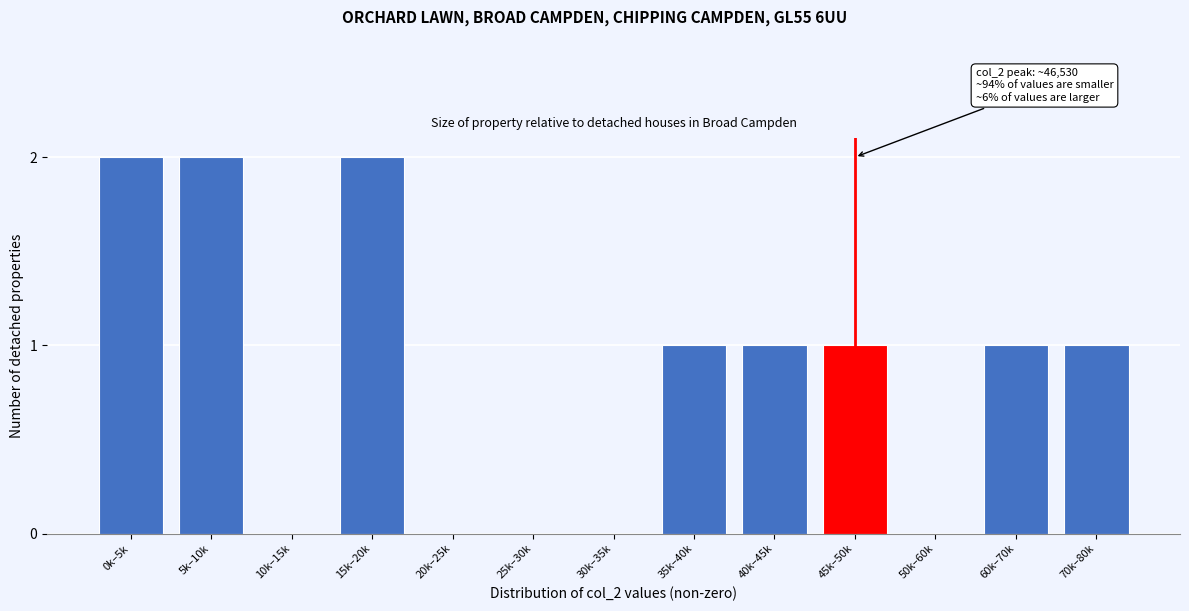

Reading left to right, list all the values displayed in this chart.

0k–5k=2	5k–10k=2	10k–15k=0	15k–20k=2	20k–25k=0	25k–30k=0	30k–35k=0	35k–40k=1	40k–45k=1	45k–50k=1	50k–60k=0	60k–70k=1	70k–80k=1